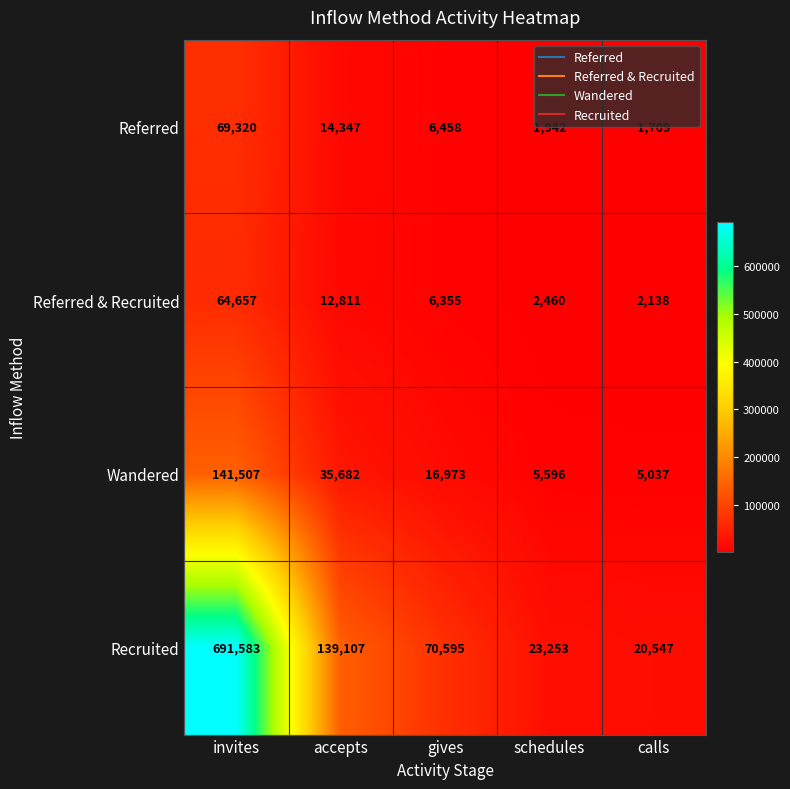

Is it true that Recruited equals 32335 at schedules?

False